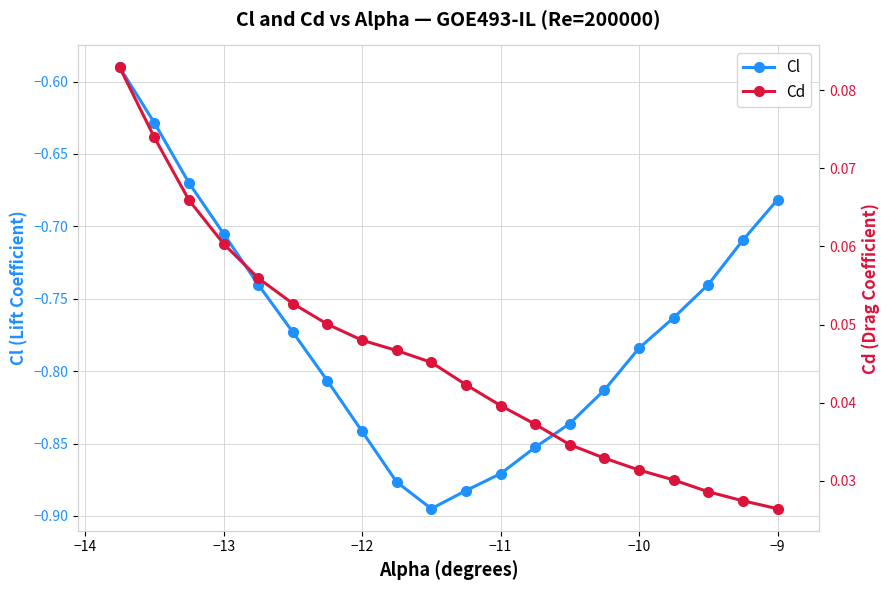

The Cl series shows -0.3 at −13. True or false?

False